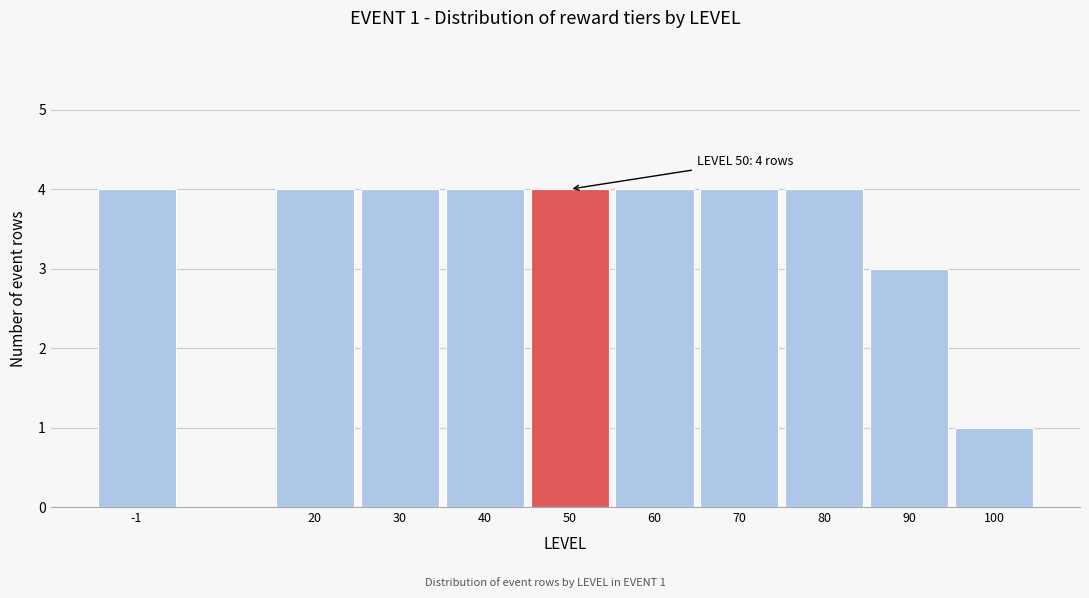

Reading left to right, list all the values displayed in this chart.

-1=4	20=4	30=4	40=4	50=4	60=4	70=4	80=4	90=3	100=1